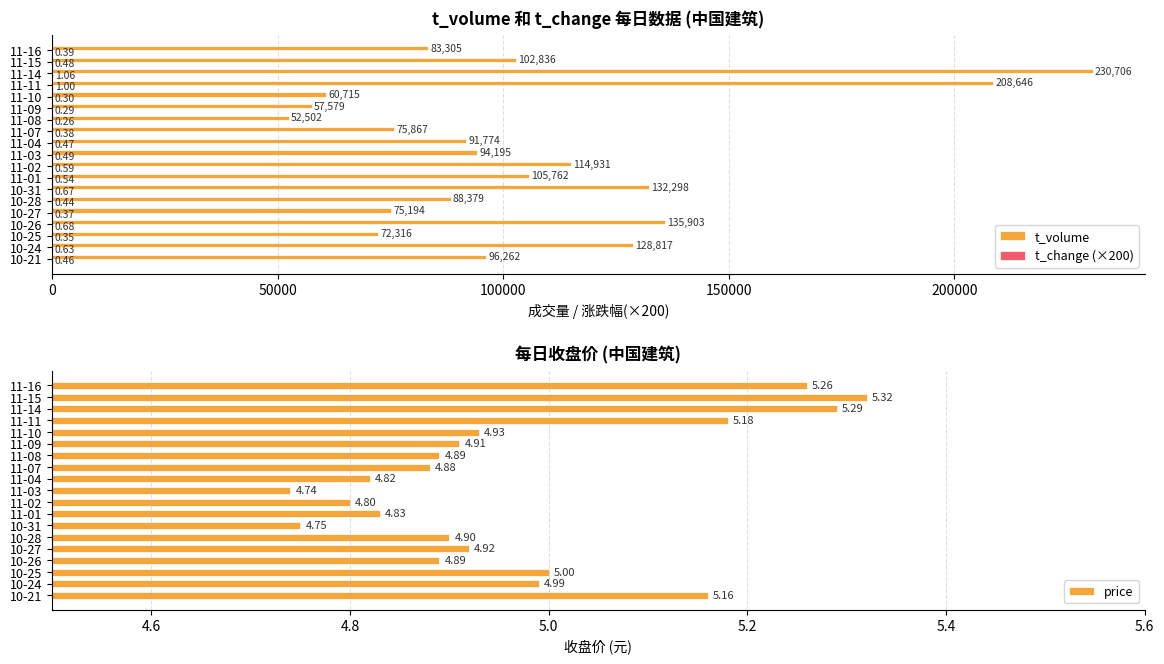

What is the minimum value for price?

4.7